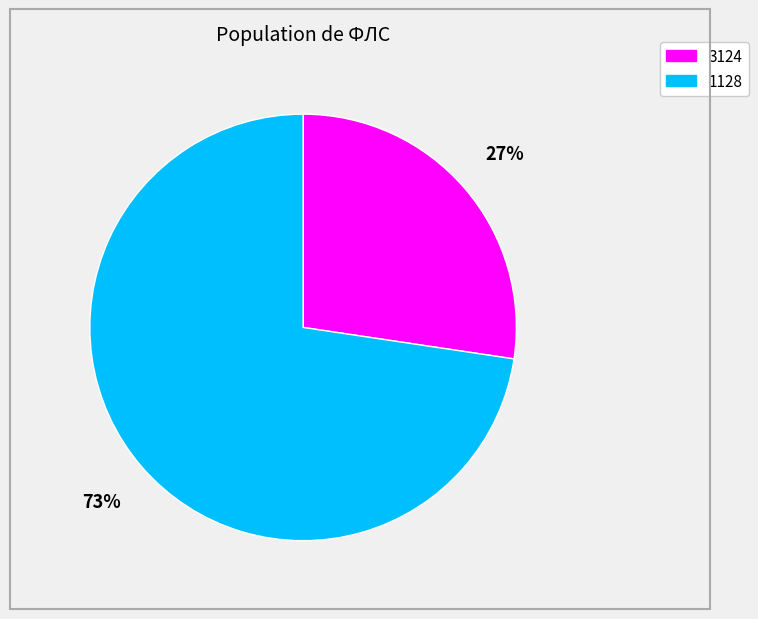

Rank the categories by value from lowest to highest.

3124, 1128